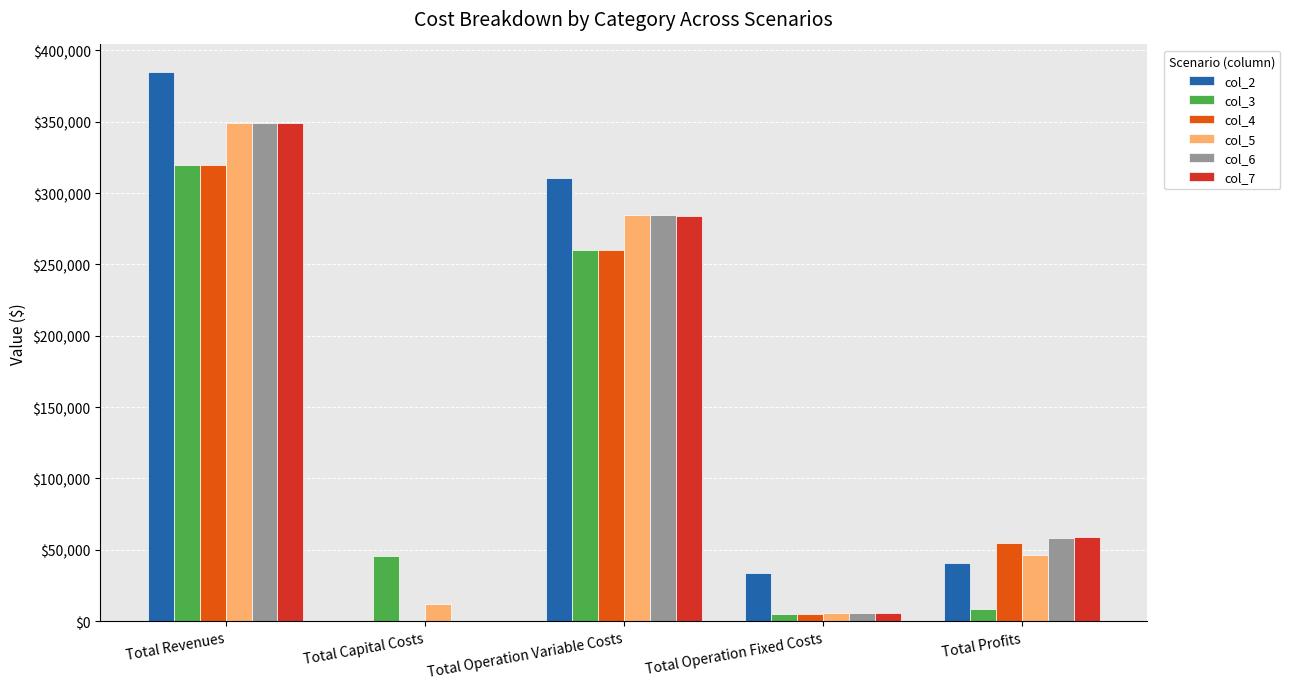

Does the chart contain stacked bars?

No